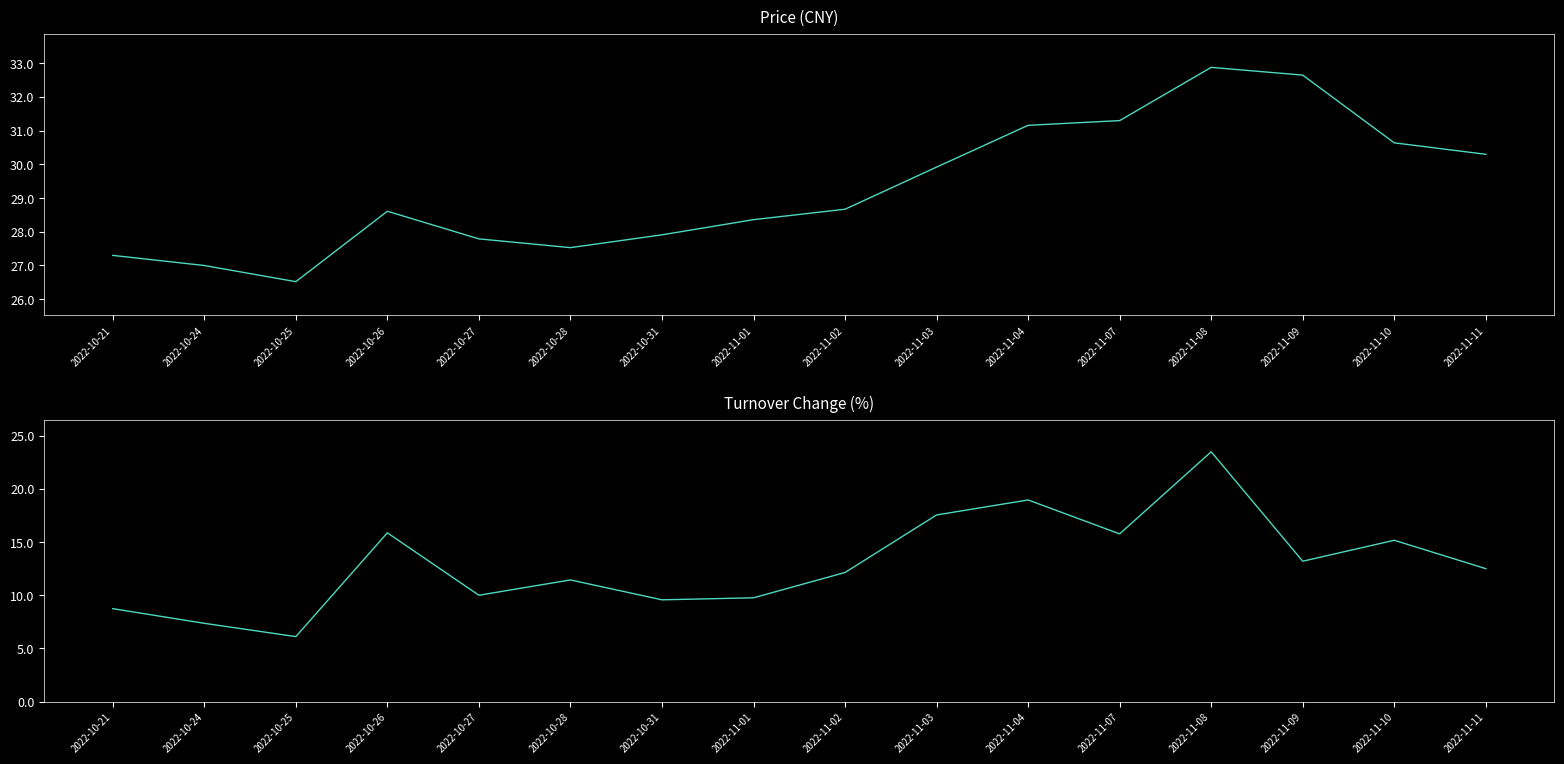

What is the sum of the t_change values at 2022-10-31 and 2022-11-01?

19.3